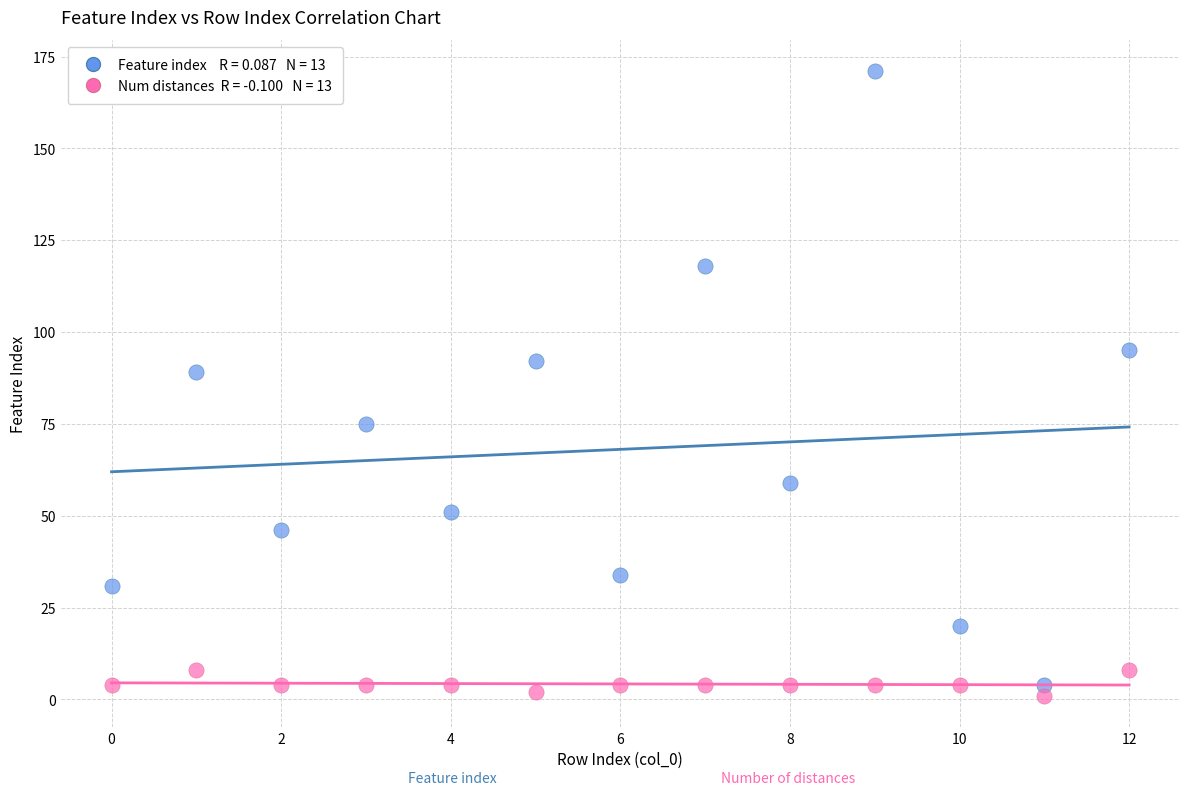

Across all series, what Y value is closest to 86?

89